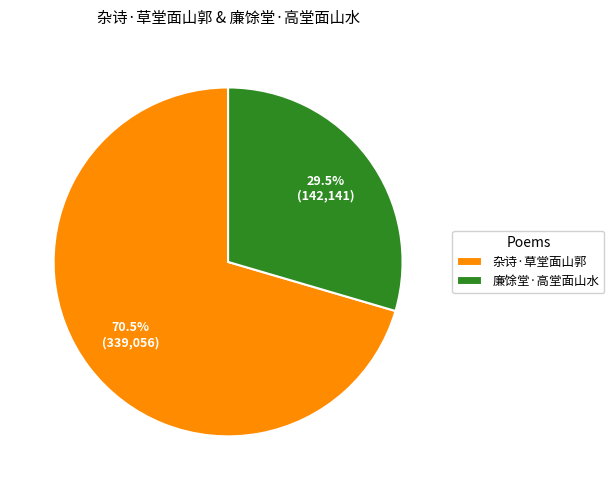

Does 杂诗·草堂面山郭 account for over 50% of the chart?

Yes